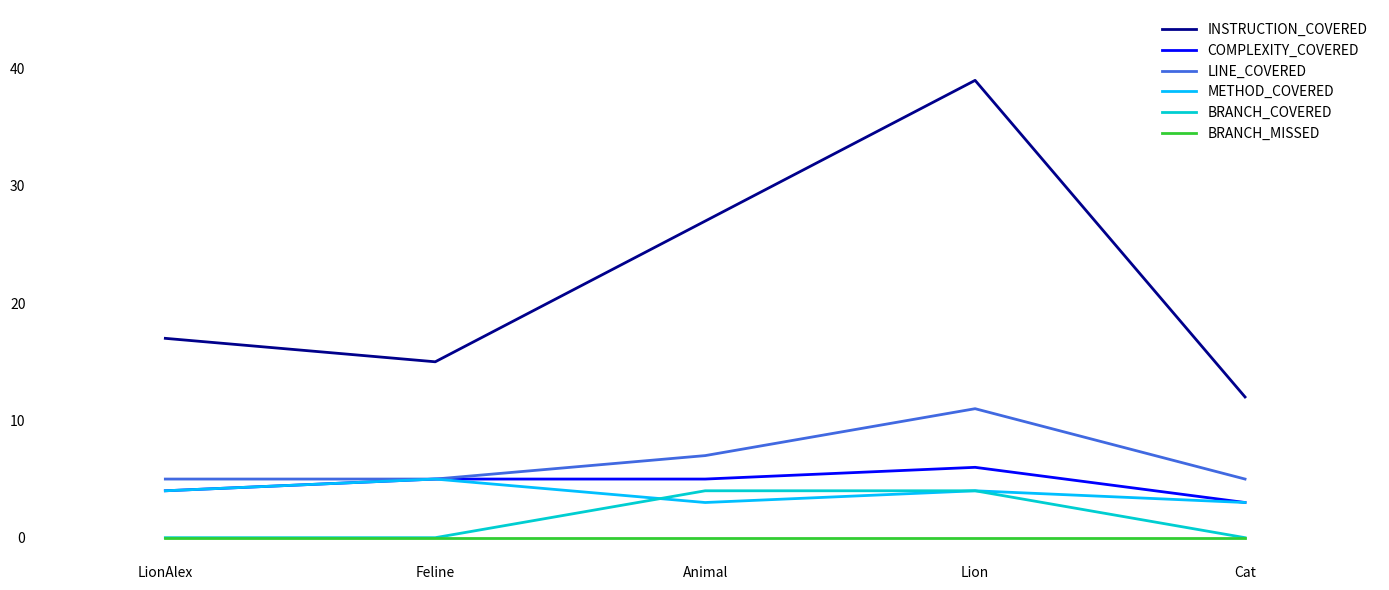

List the series in order of their peak value, highest first.

INSTRUCTION_COVERED, LINE_COVERED, COMPLEXITY_COVERED, METHOD_COVERED, BRANCH_COVERED, BRANCH_MISSED